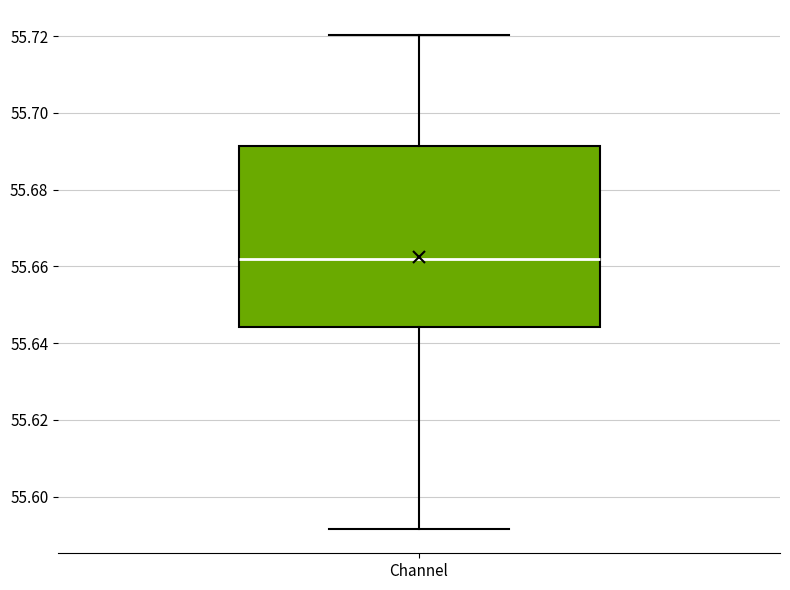

Where does the lower whisker of the box for Channel end on the y-axis? The values are not printed on the chart, so give them approximately, as read against the axis.

55.592